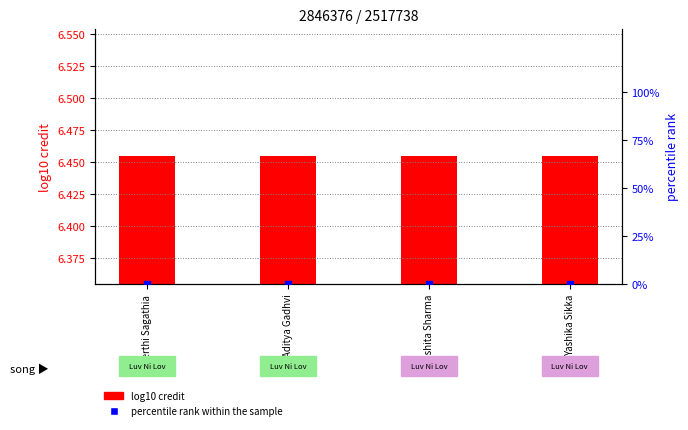

Which series has the largest Y range (max minus min)?

log10 credit